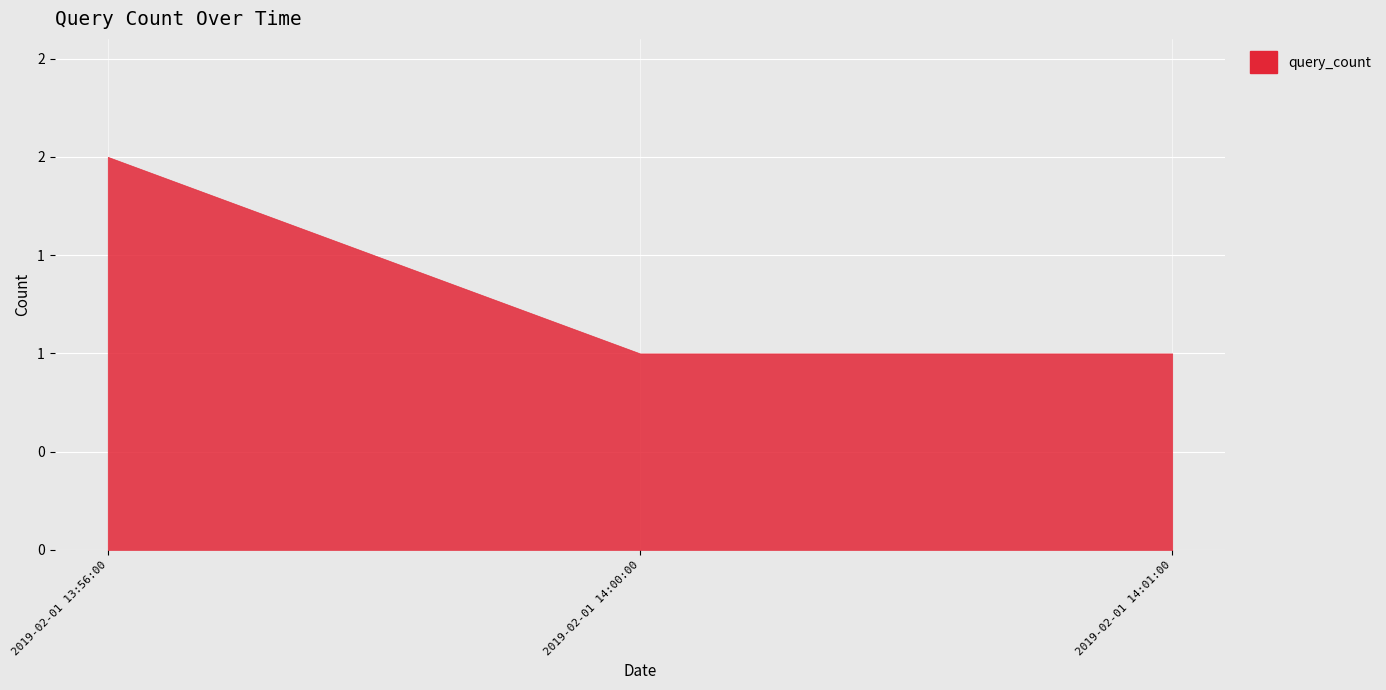

What is the ratio of the value at 2019-02-01 13:56:00 to the value at 2019-02-01 14:01:00?

2.0